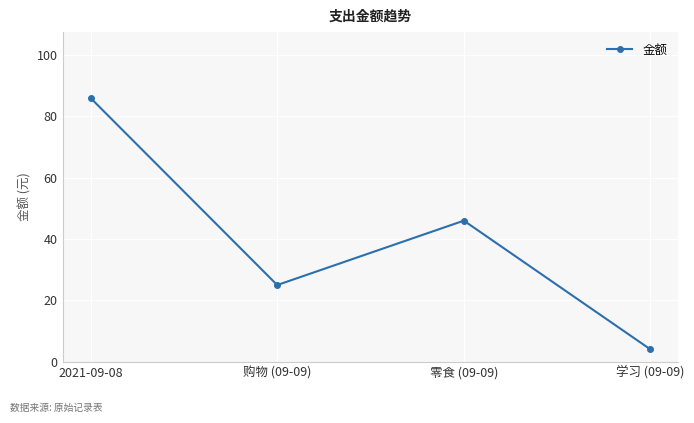

What is the maximum value shown in the chart?

86